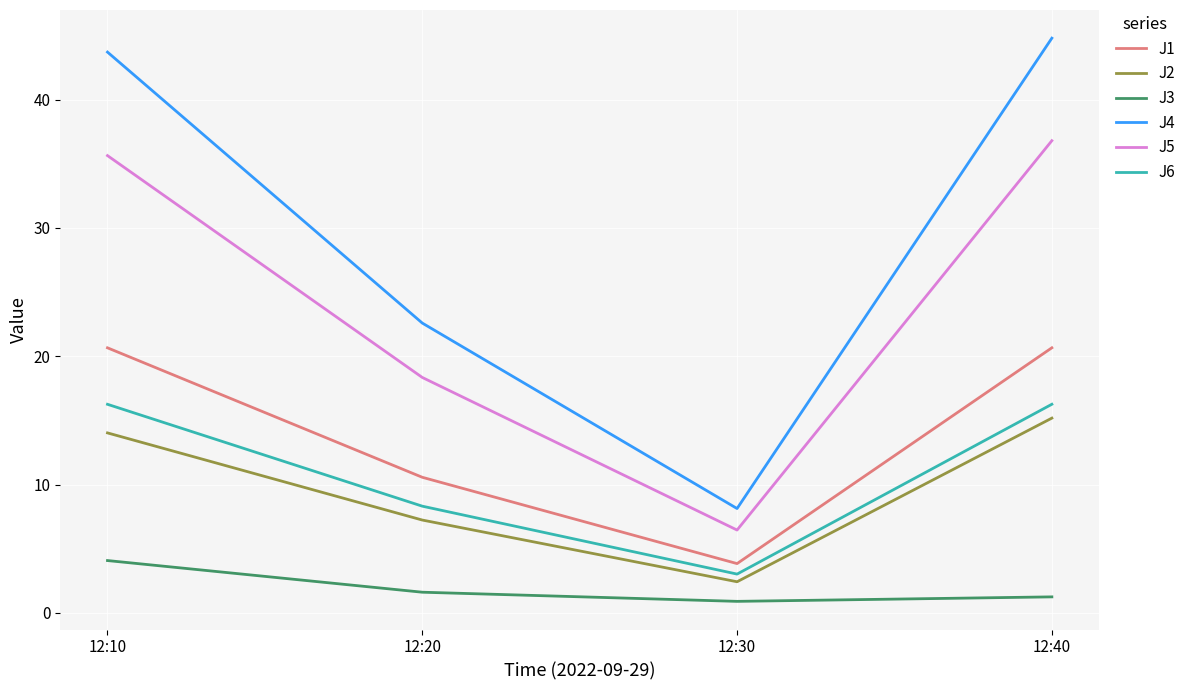

Which series has the widest spread of values?

J4